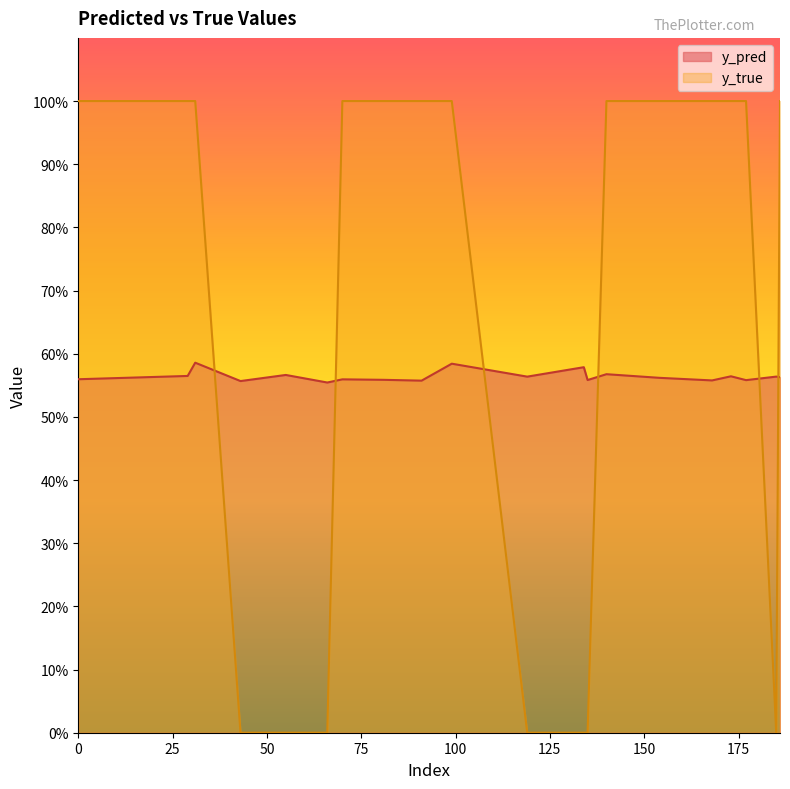

What is the approximate value of y_true at 99?

1.0